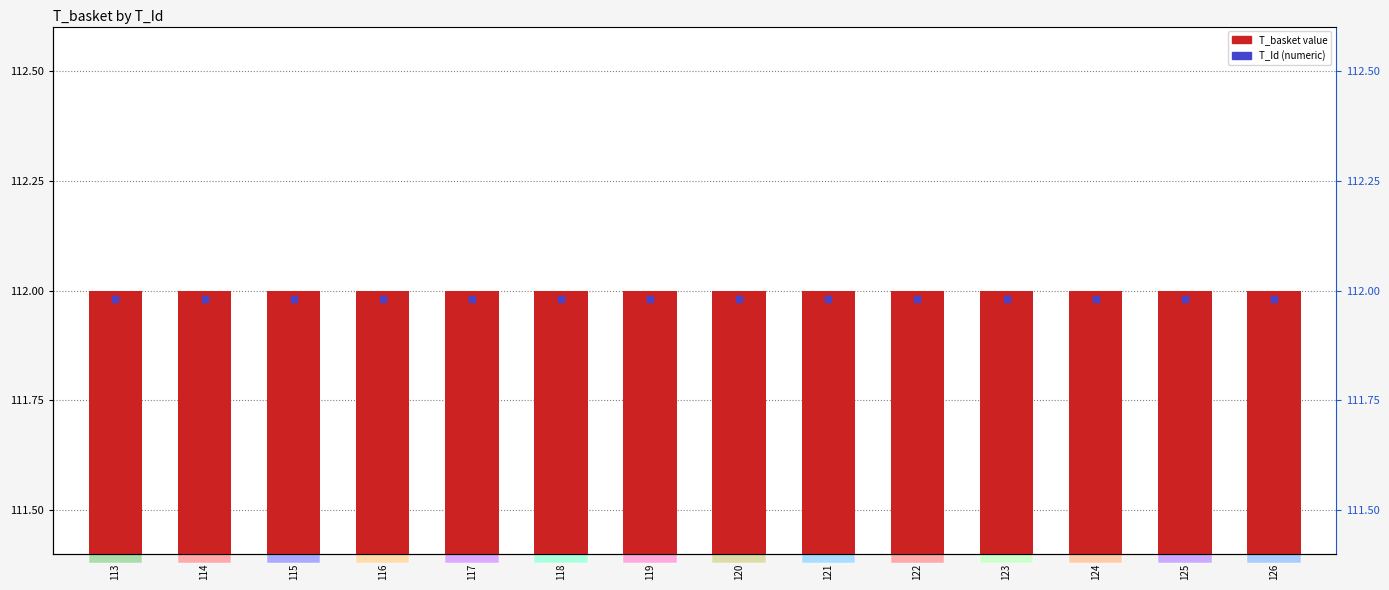

What are all the series names shown in the legend?

T_basket, T_Id (numeric)